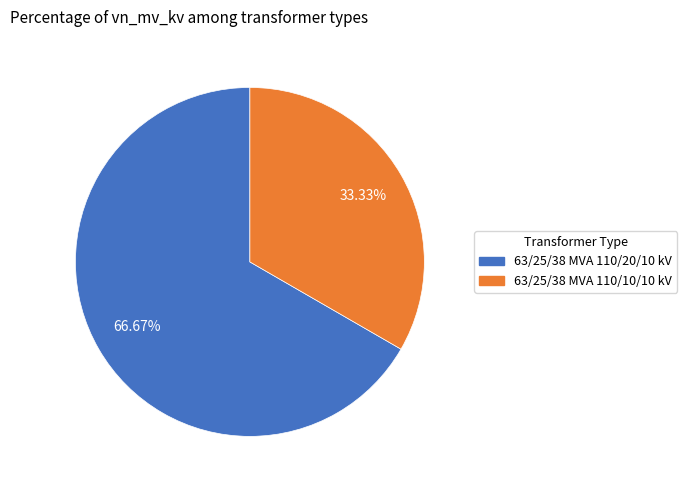

What is the smallest slice in the pie chart?

63/25/38 MVA 110/10/10 kV